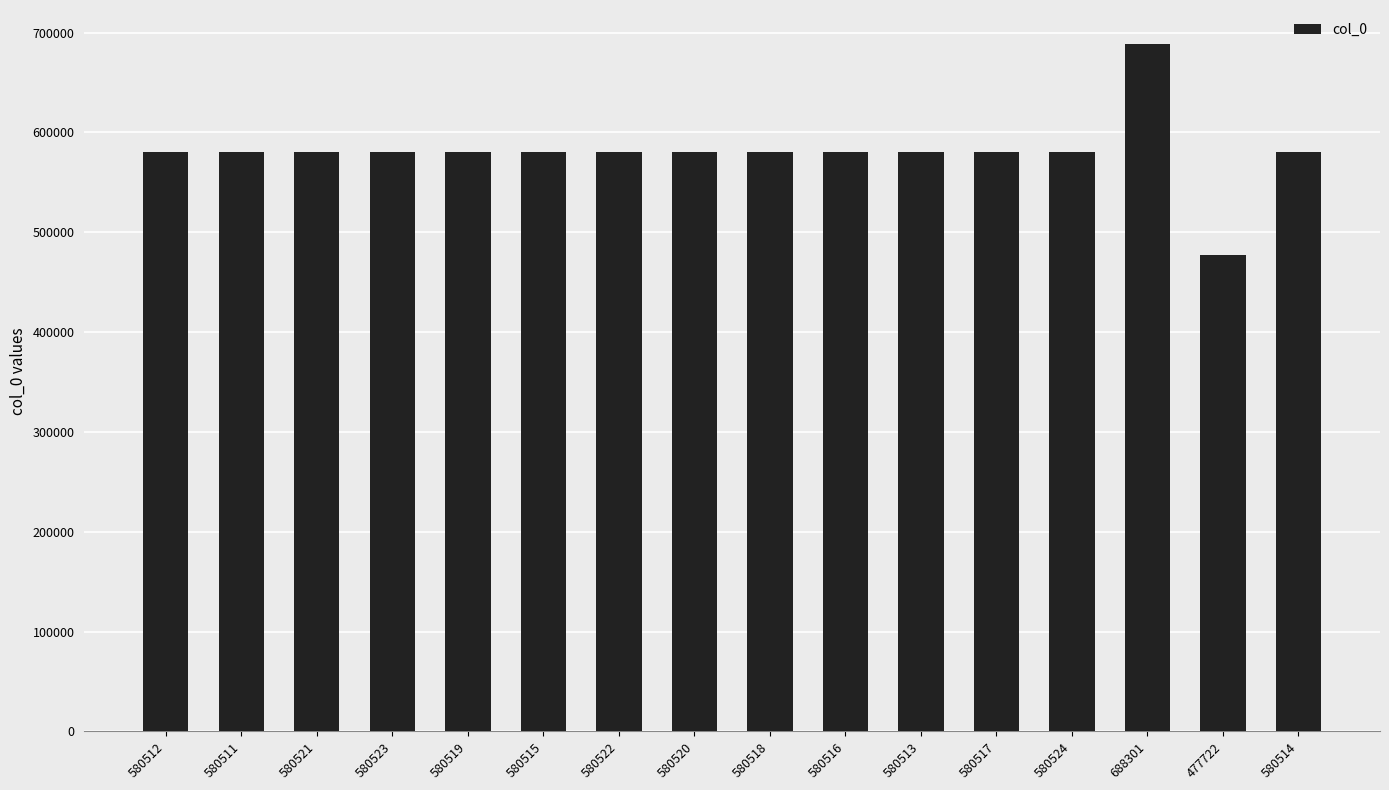

What is the ratio of the value at 580521 to the value at 580516?

1.0